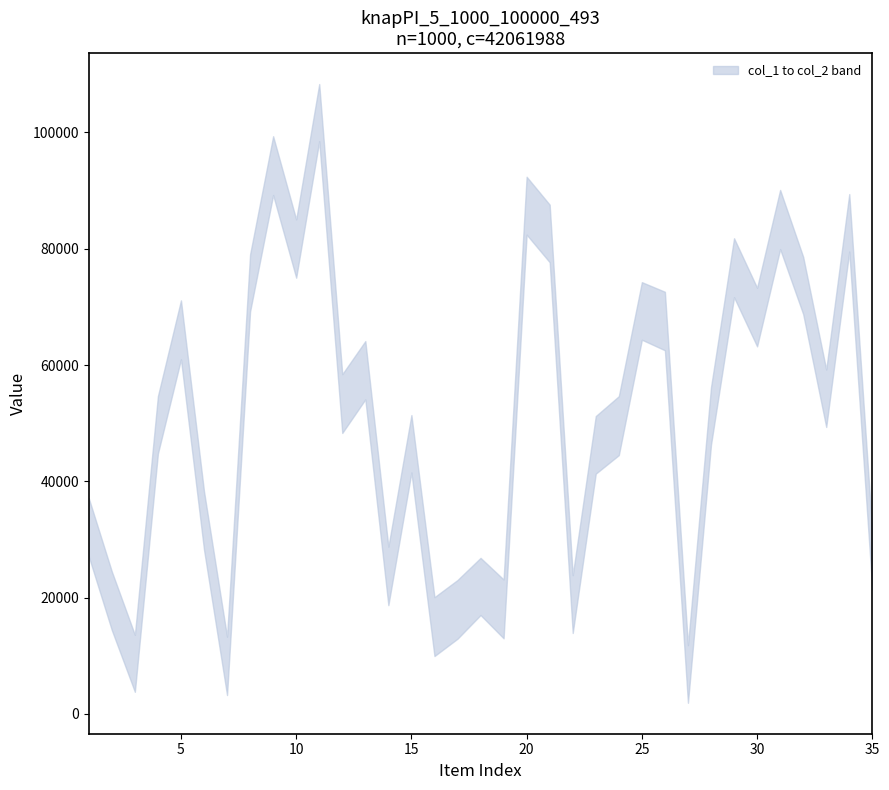

At which label does col_1 first exceed 56188?

5